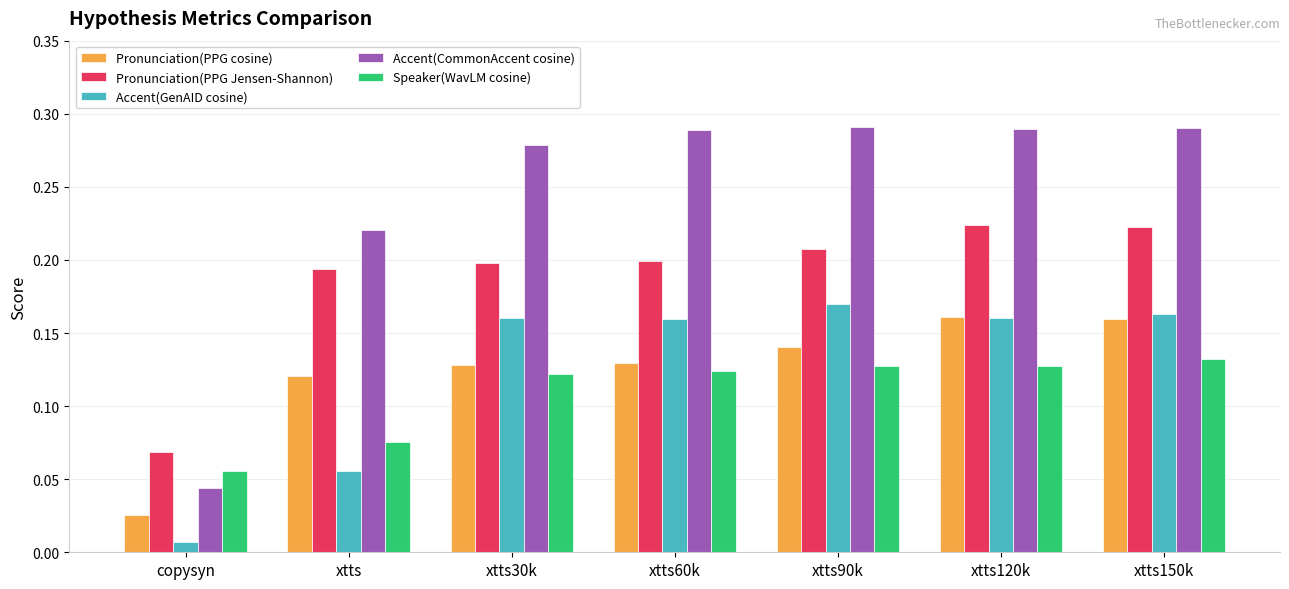

How many distinct data groups are displayed?

5